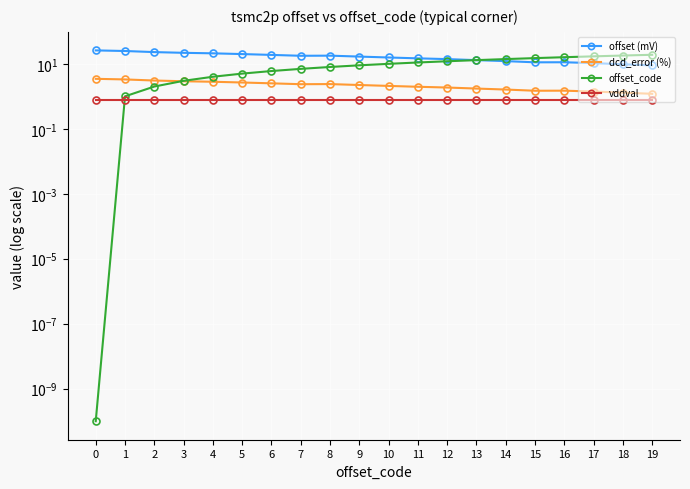

At 14, list the series in order from smallest to largest.

vddval, dcd_error (%), offset (mV), offset_code